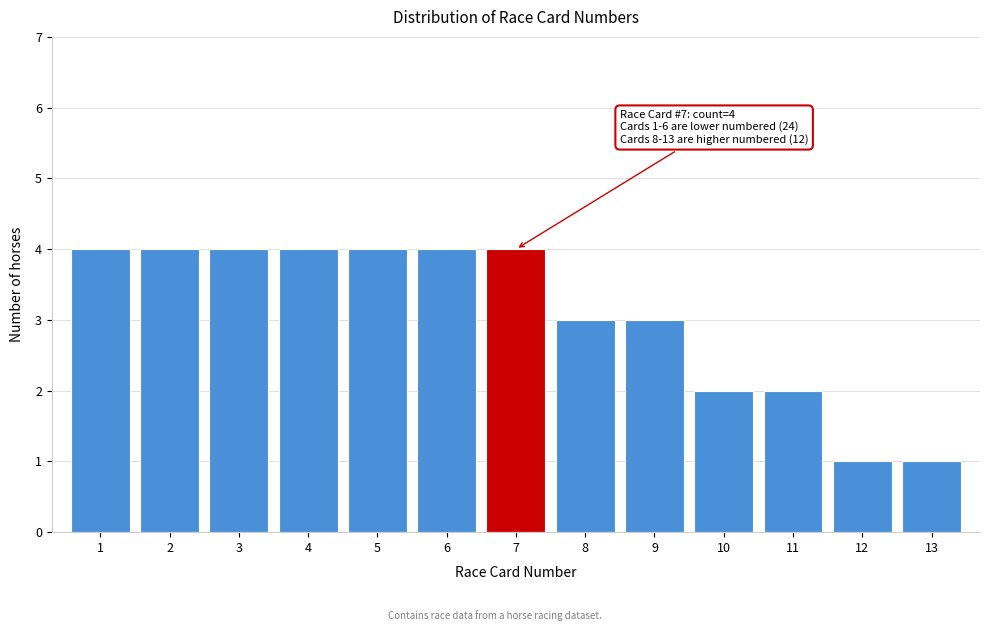

Reading left to right, extract all data points from this chart.

1=4	2=4	3=4	4=4	5=4	6=4	7=4	8=3	9=3	10=2	11=2	12=1	13=1